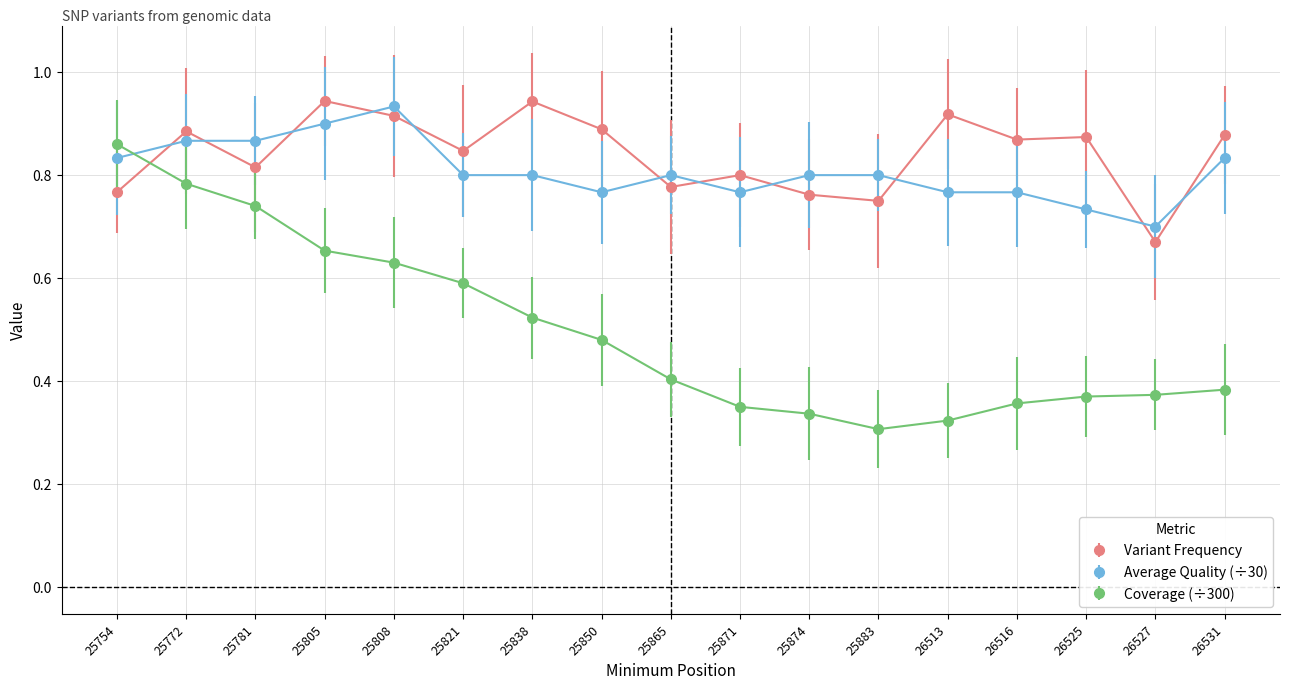

Which series has the largest range (max minus min)?

Coverage (÷300)